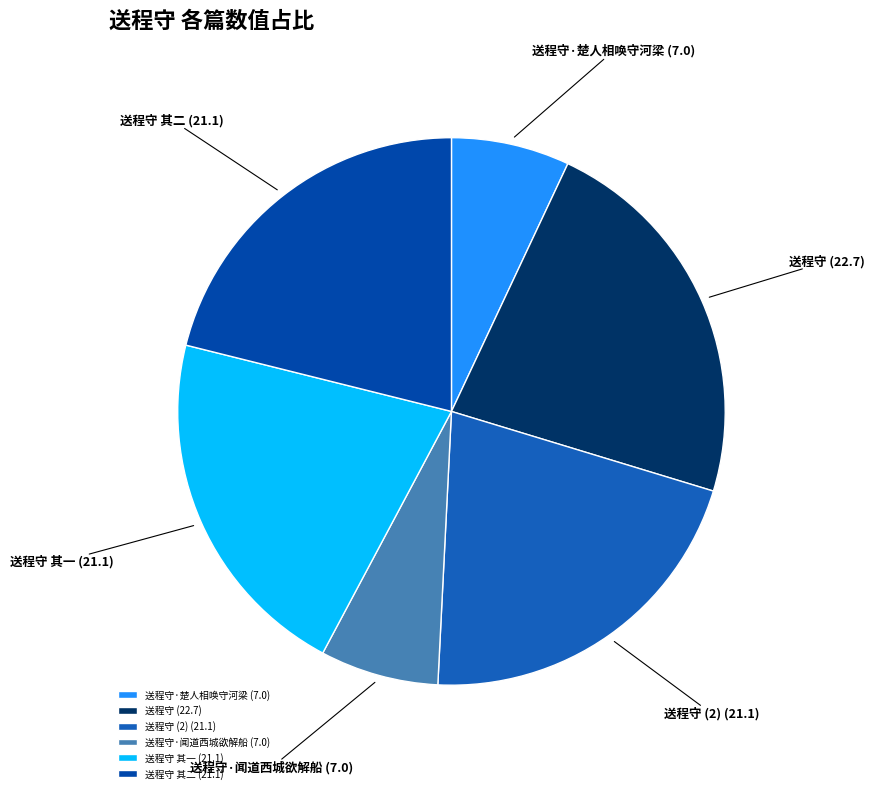

Is the sum of 送程守 (2) and 送程守·闻道西城欲解船 greater than half?

No